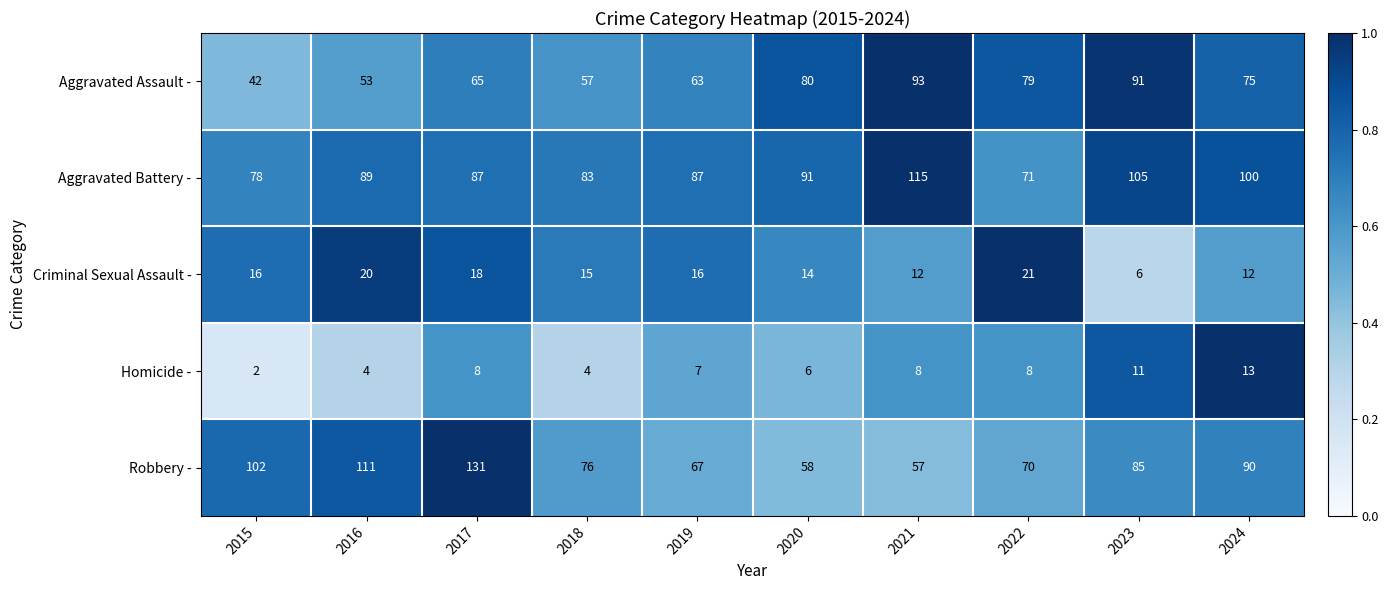

At which category is the sum across all series the highest?

2017